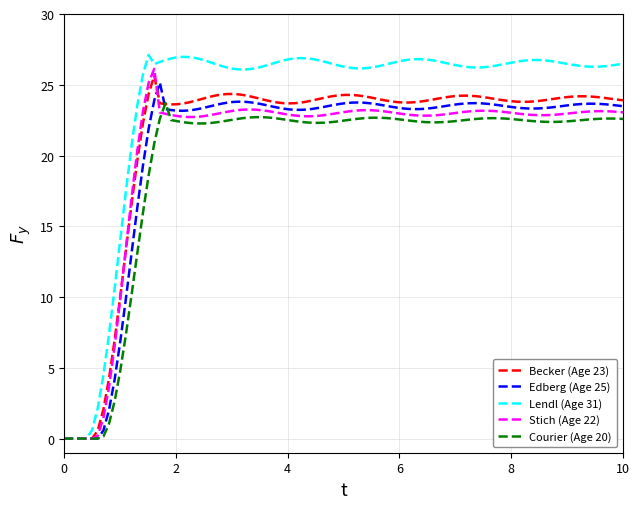

What is the greatest value displayed?

27.1